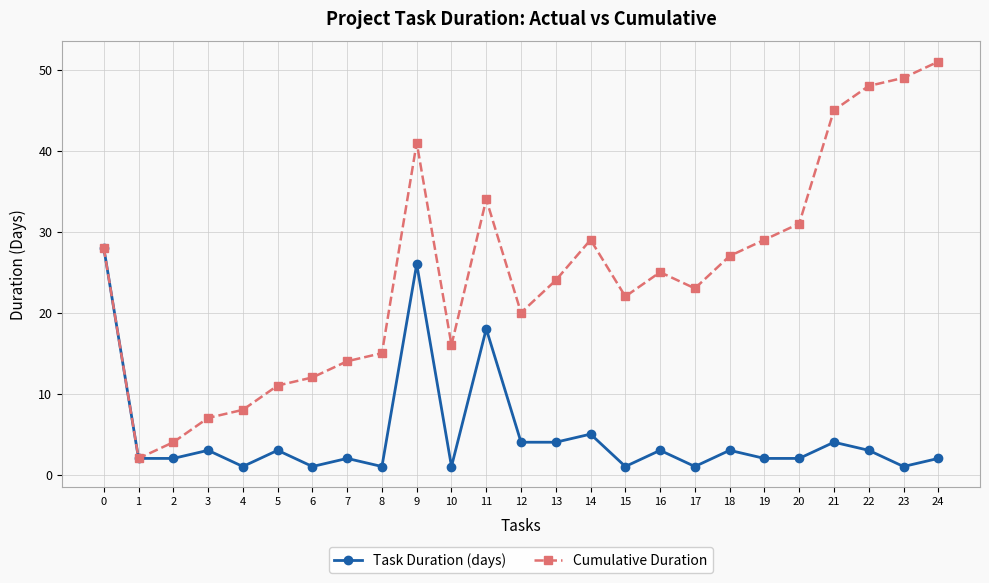

What is the difference between the highest and lowest values at 22?

45